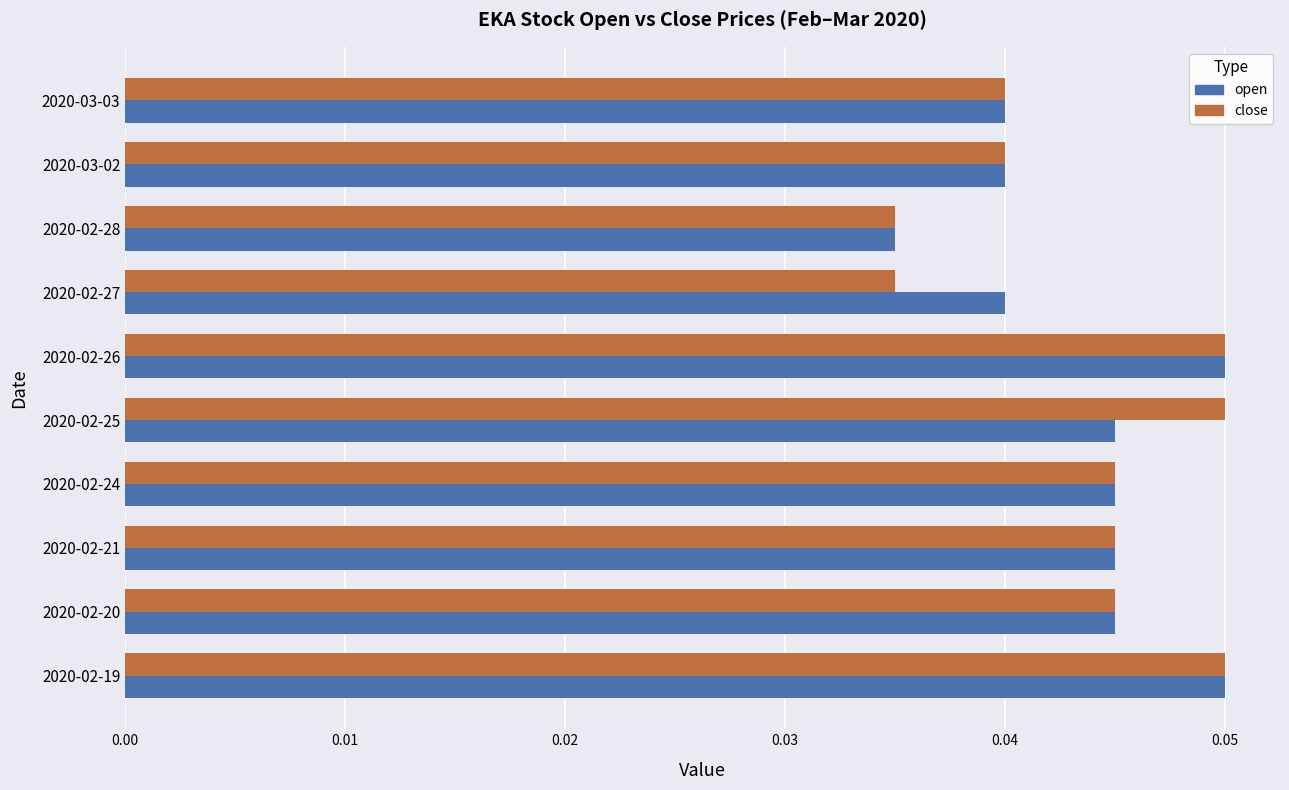

Is it true that close equals 0.0 at 2020-02-19?

False